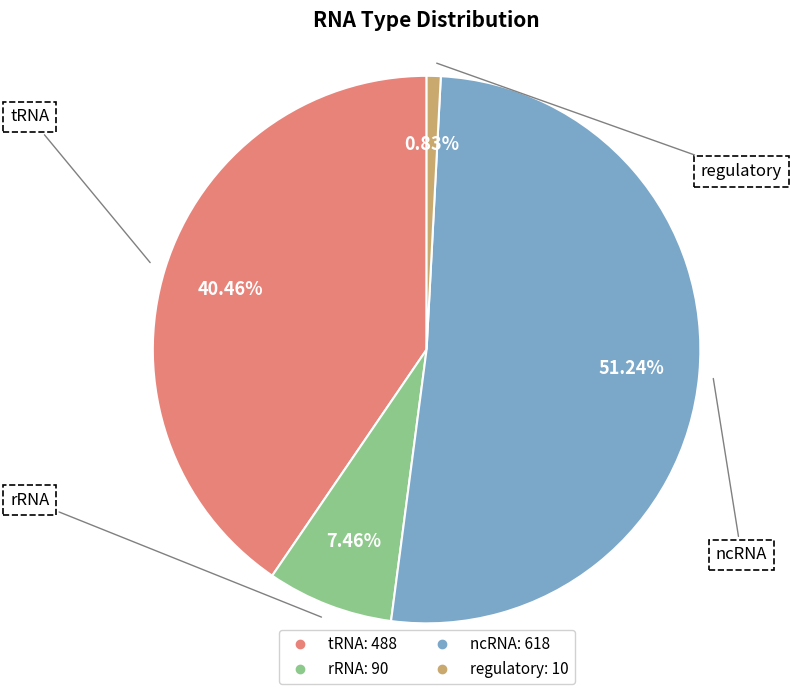

Between regulatory and ncRNA, which is larger?

ncRNA